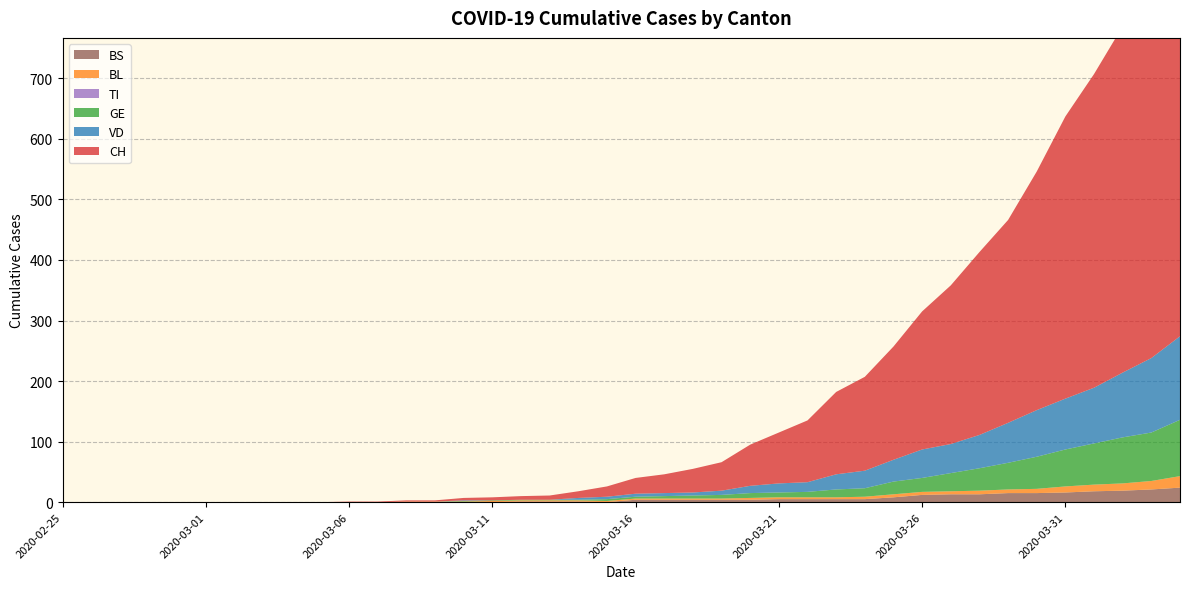

Reading left to right, transcribe all the data shown in this chart.

CH: 0	0	0	0	0	0	0	0	0	0	1	1	2	2	4	5	6	7	11	17	26	31	39	47	68	84	102	136	155	187	228	262	302	335	394	466	518	572	631	697
VD: 0	0	0	0	0	0	0	0	0	0	0	0	0	0	1	0	0	0	3	4	5	5	5	7	12	15	16	25	29	36	47	48	55	66	77	84	92	107	123	138
BL: 0	0	0	0	0	0	0	0	0	0	0	0	1	1	1	2	2	2	2	2	2	2	2	2	3	3	3	3	4	5	5	5	6	6	7	10	11	12	14	19
GE: 0	0	0	0	0	0	0	0	0	0	0	0	0	0	1	1	1	1	1	3	3	4	5	6	8	8	9	13	14	21	23	30	37	44	53	61	68	76	80	93
TI: 0	0	0	0	0	0	0	0	0	0	0	0	0	0	0	0	0	0	0	0	0	0	0	0	0	0	0	0	0	0	0	0	0	0	0	0	0	0	0	0
BS: 0	0	0	0	0	0	0	0	0	0	0	0	0	0	0	0	1	1	1	0	4	4	4	4	4	5	5	5	5	8	12	13	13	15	15	16	18	19	21	24